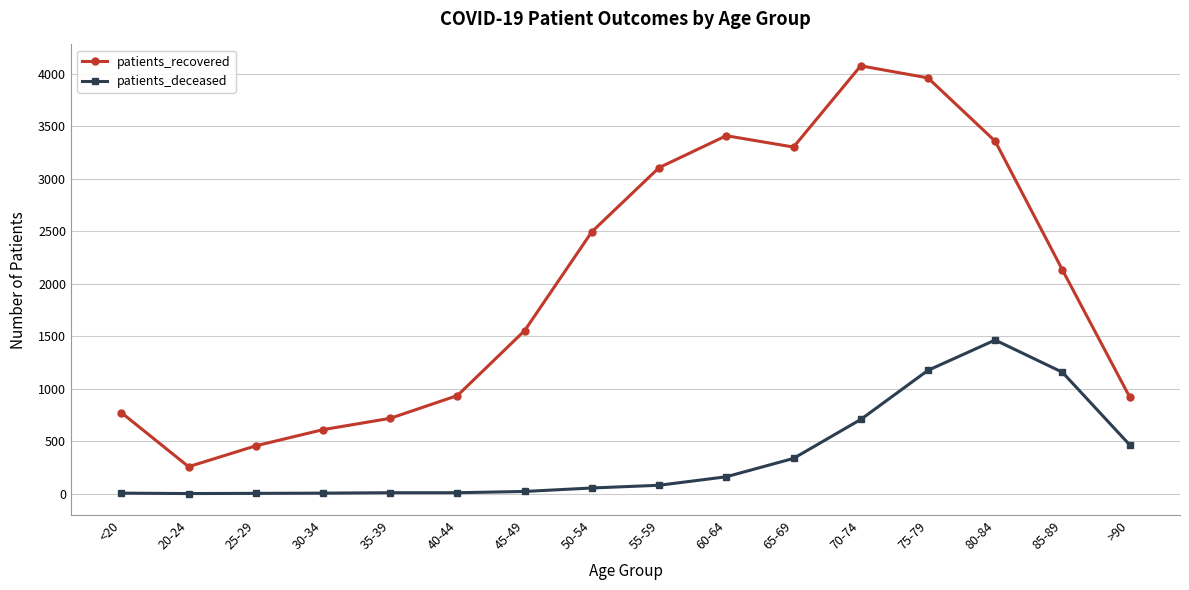

At how many categories does at least one series exceed 3563?

2